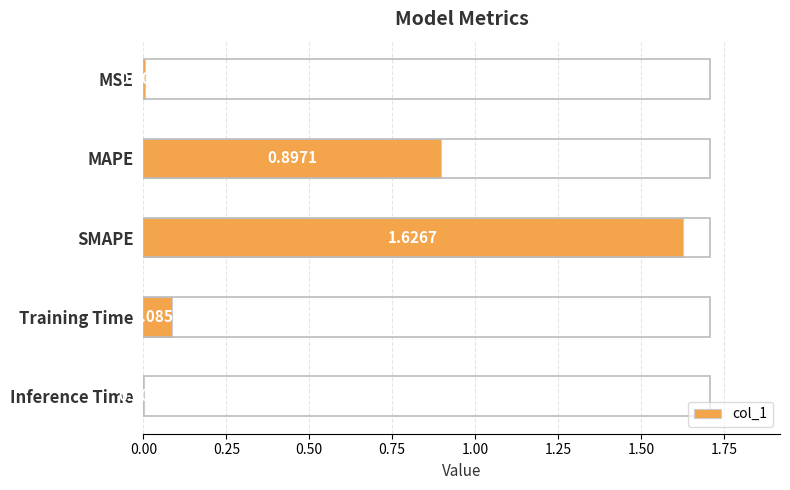

Which has a higher value, MSE or Training Time?

Training Time